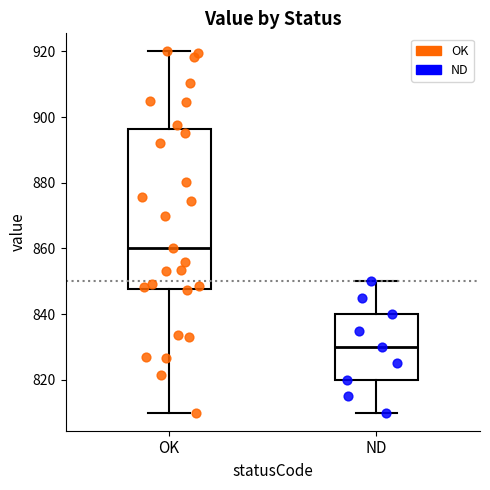

Reading left to right, transcribe this box plot: for each box, give where its median line is, the range the box spans, and where its two whiskers end, as read against the y-axis. The values are not printed on the chart, so give them approximately, as read against the axis.

OK: median 860, box 848 to 896, whiskers 810 to 920
ND: median 830, box 820 to 840, whiskers 810 to 850